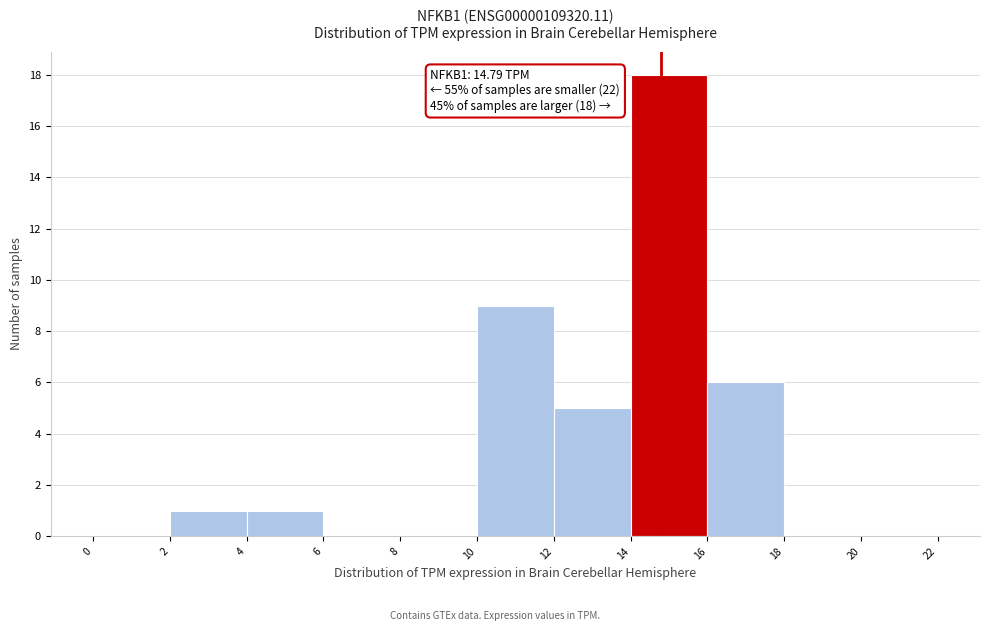

Which range on the x-axis has the tallest bar?

14 to 16